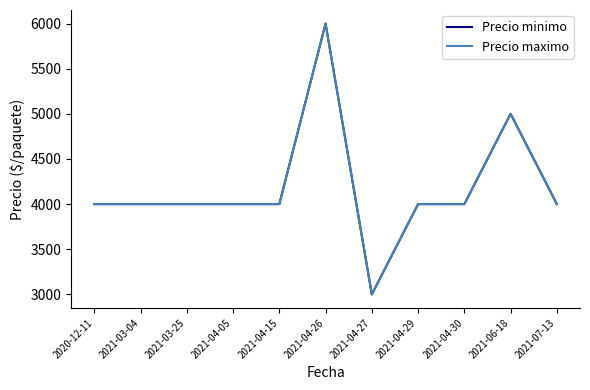

Is the value of Precio maximo at 2021-07-13 greater than the value of Precio minimo at 2021-04-05?

No